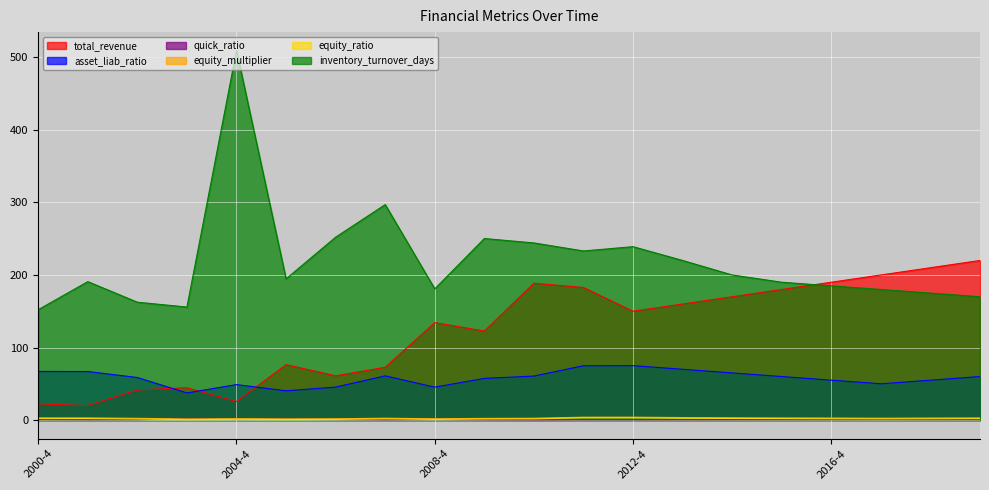

At how many categories does at least one series exceed 179?

17